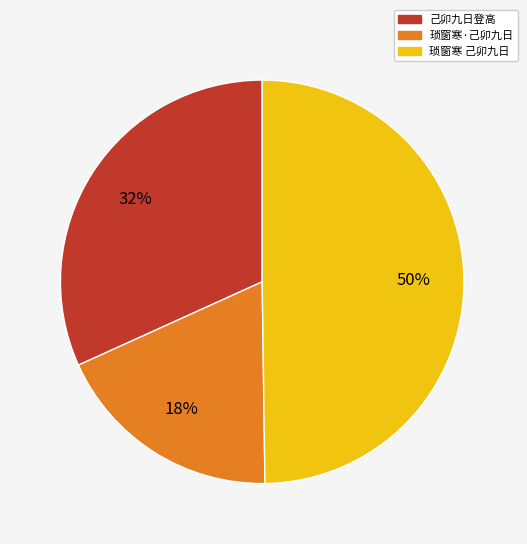

How many slices are in this pie chart?

3